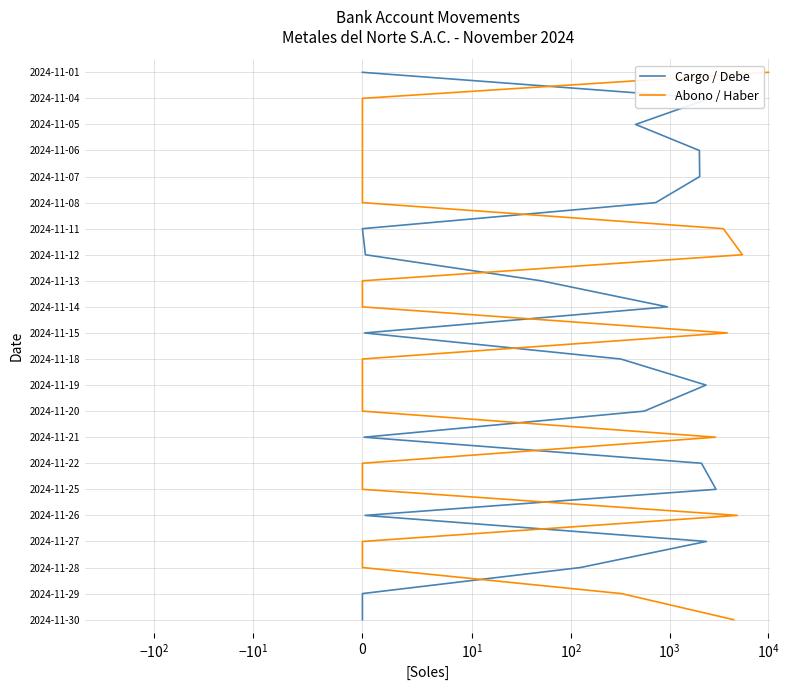

Does the chart have visible grid lines?

Yes